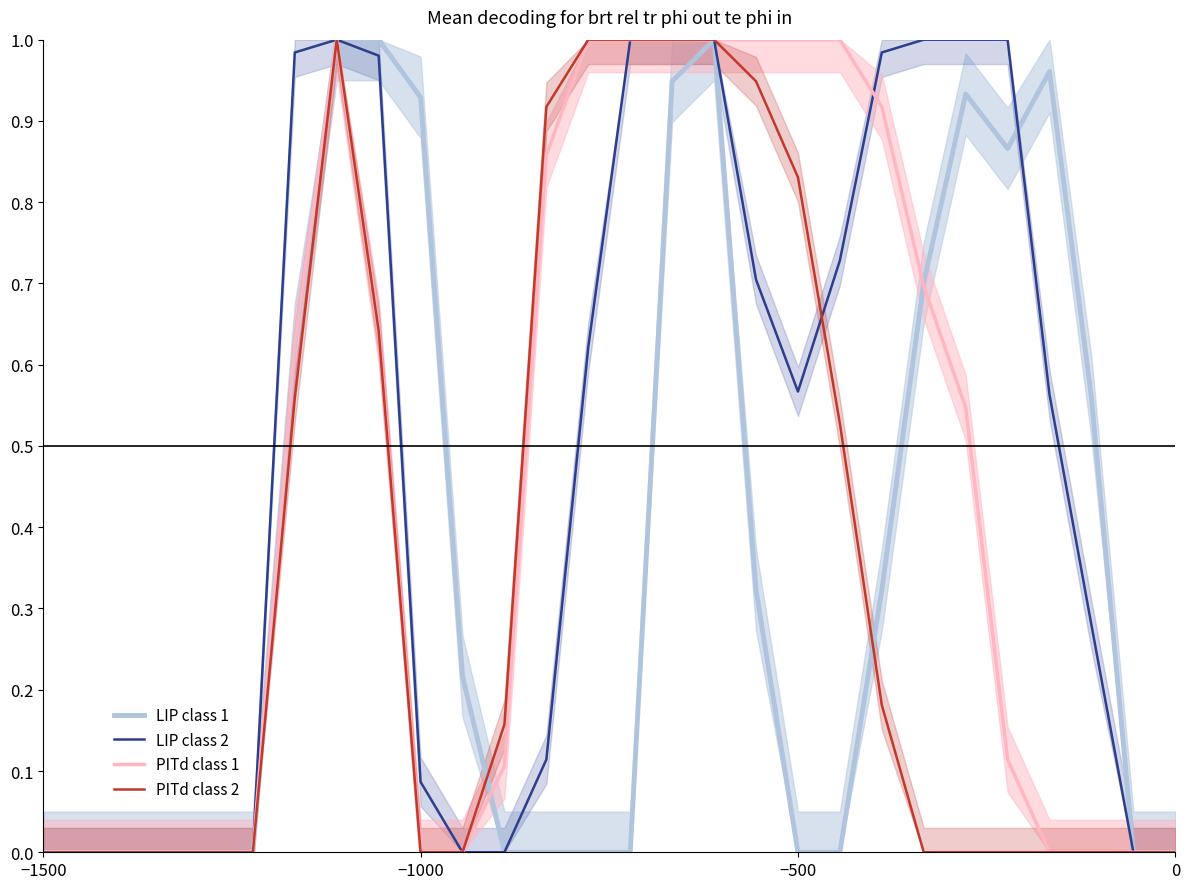

The PITd class 1 series shows 0.0 at −1500. True or false?

True